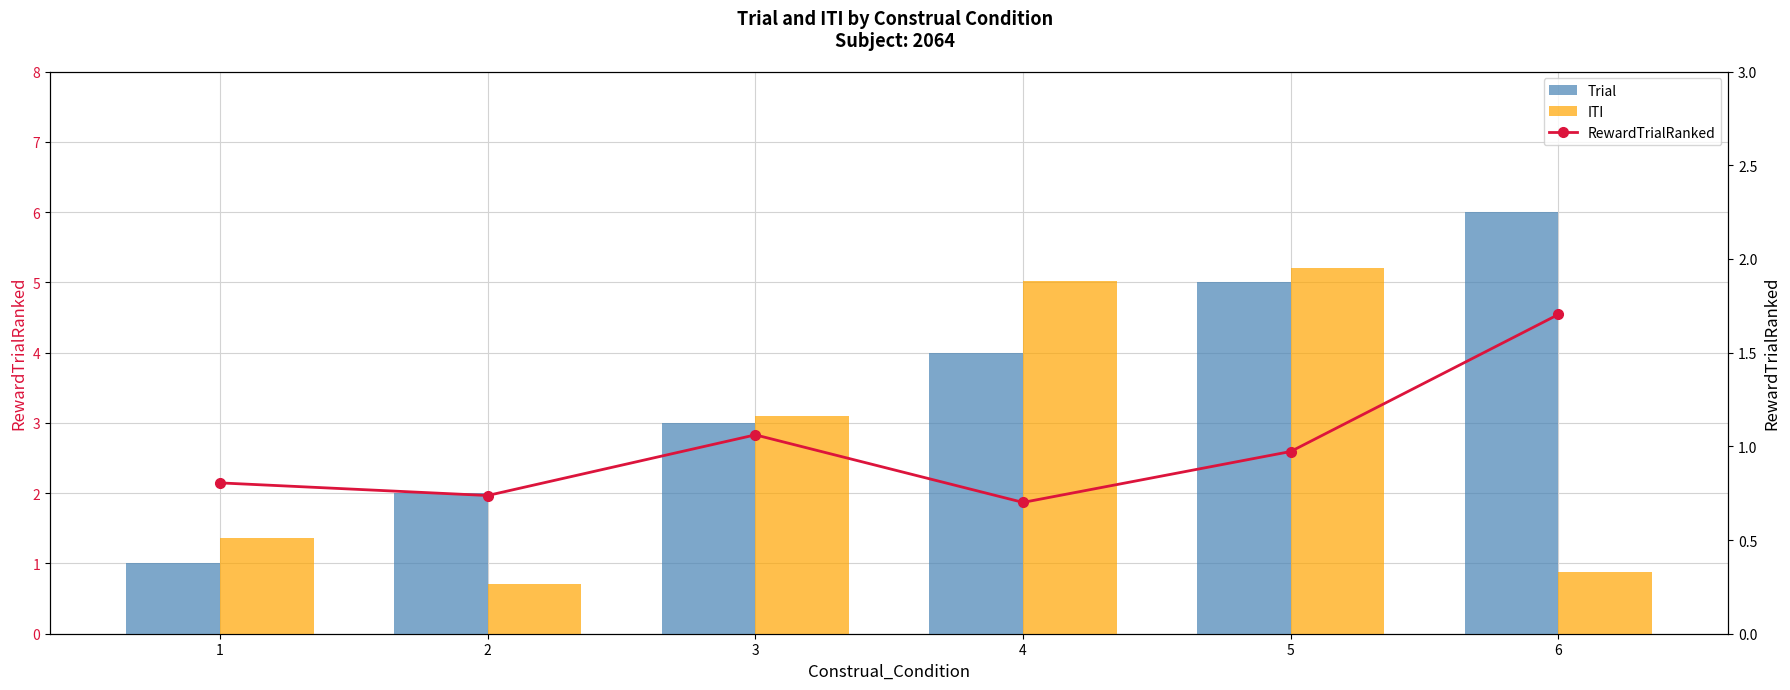

Which series has the largest total across all categories?

Trial